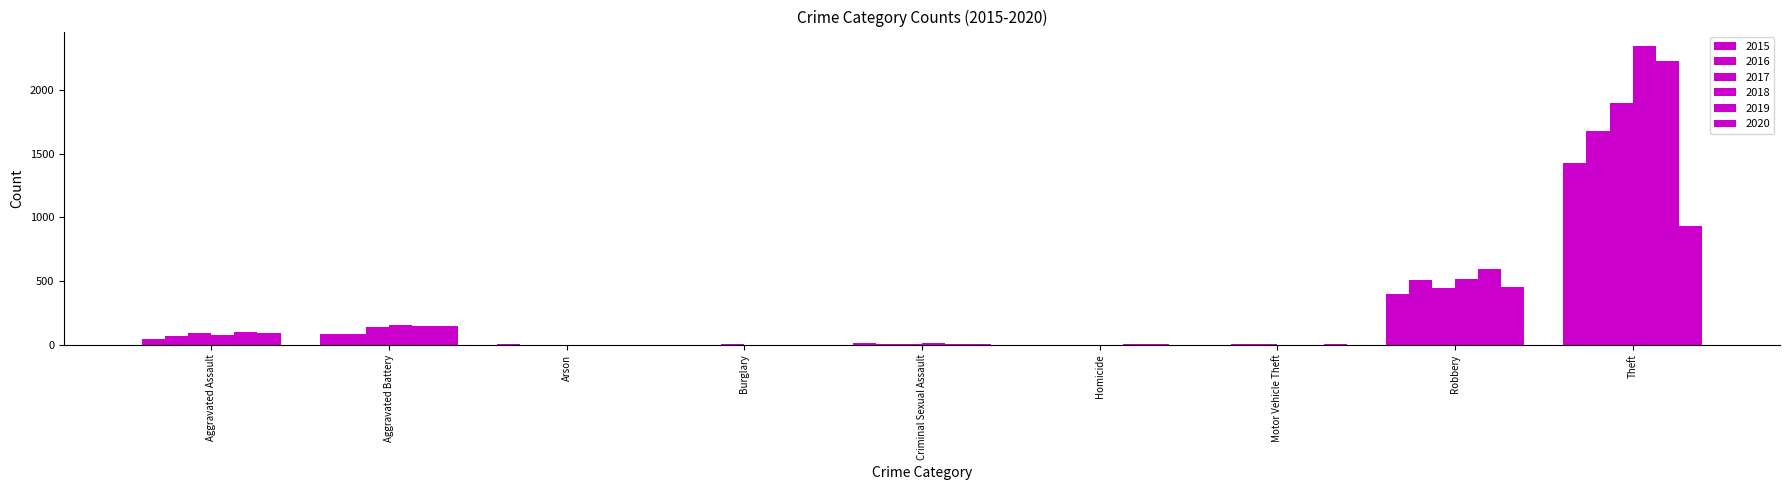

How many series are shown in this chart?

6